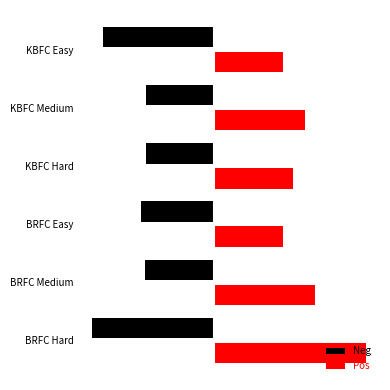

What are all the series names shown in the legend?

Neg, Pos